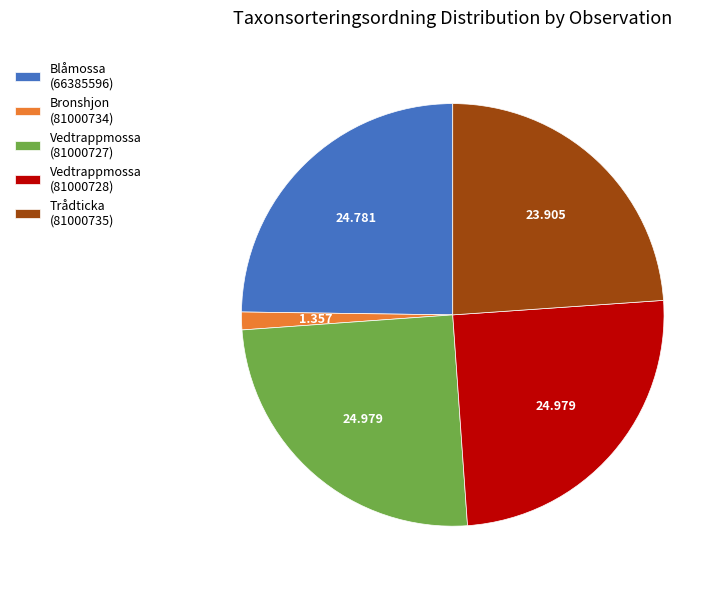

Does Vedtrappmossa (81000727) represent more than half of the total?

No